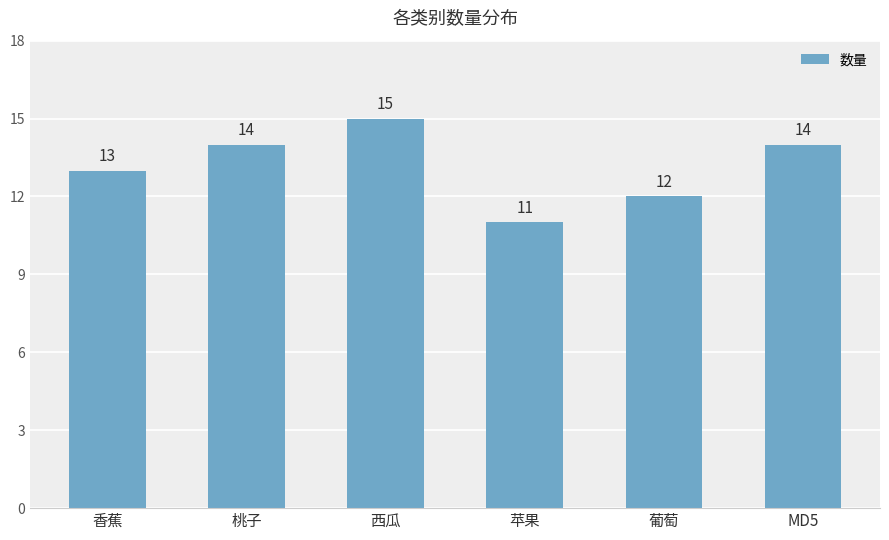

Approximately how many times larger is the value at 香蕉 compared to MD5?

0.9